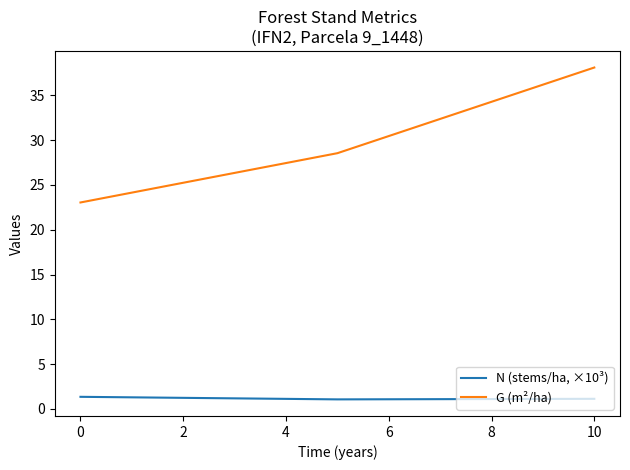

Rank the series by their maximum value, from lowest to highest.

N (stems/ha, ×10³), G (m²/ha)